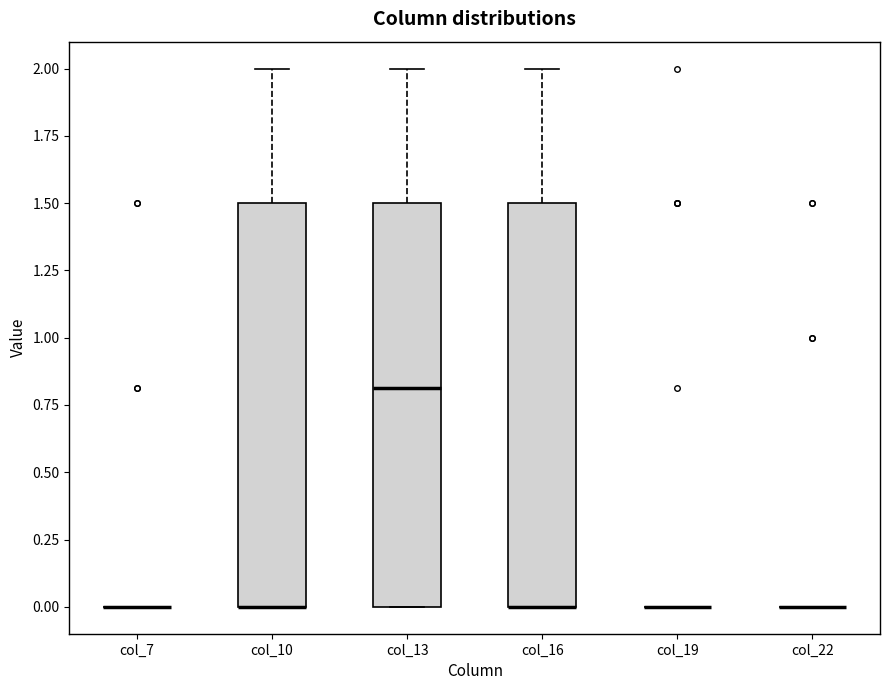

Reading left to right, read every box against the y-axis: the position of its median line, the range the box covers, and the ends of its whiskers. The values are not printed on the chart, so give them approximately, as read against the axis.

col_7: box collapsed to a line at 0.0, whiskers 0.0 to 0.0
col_10: median 0.0 (drawn on the box's lower edge), box 0.0 to 1.5, whiskers 0.0 to 2.0
col_13: median 0.8, box 0.0 to 1.5, whiskers 0.0 to 2.0
col_16: median 0.0 (drawn on the box's lower edge), box 0.0 to 1.5, whiskers 0.0 to 2.0
col_19: box collapsed to a line at 0.0, whiskers 0.0 to 0.0
col_22: box collapsed to a line at 0.0, whiskers 0.0 to 0.0